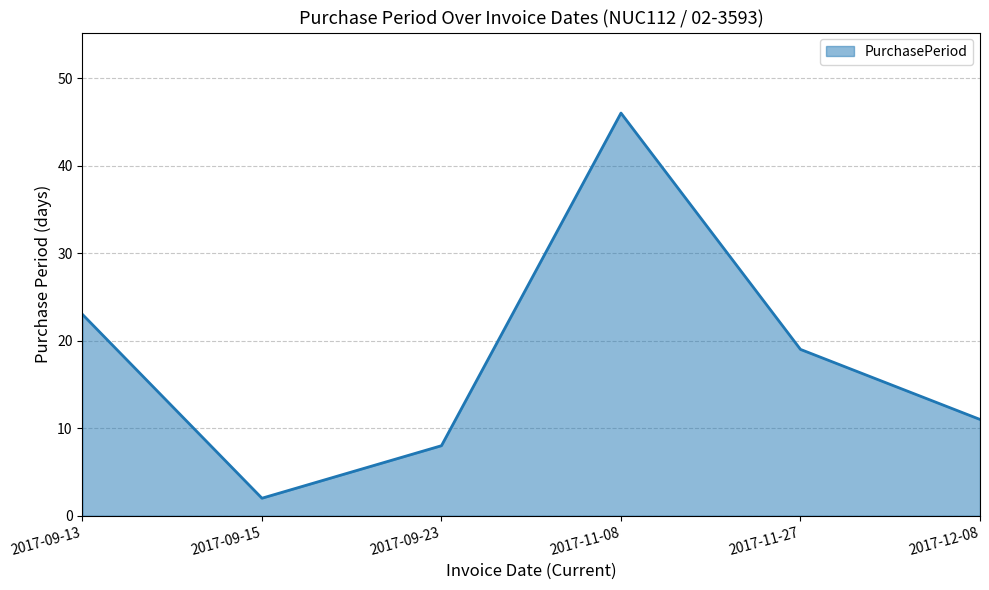

How many distinct data groups are displayed?

1